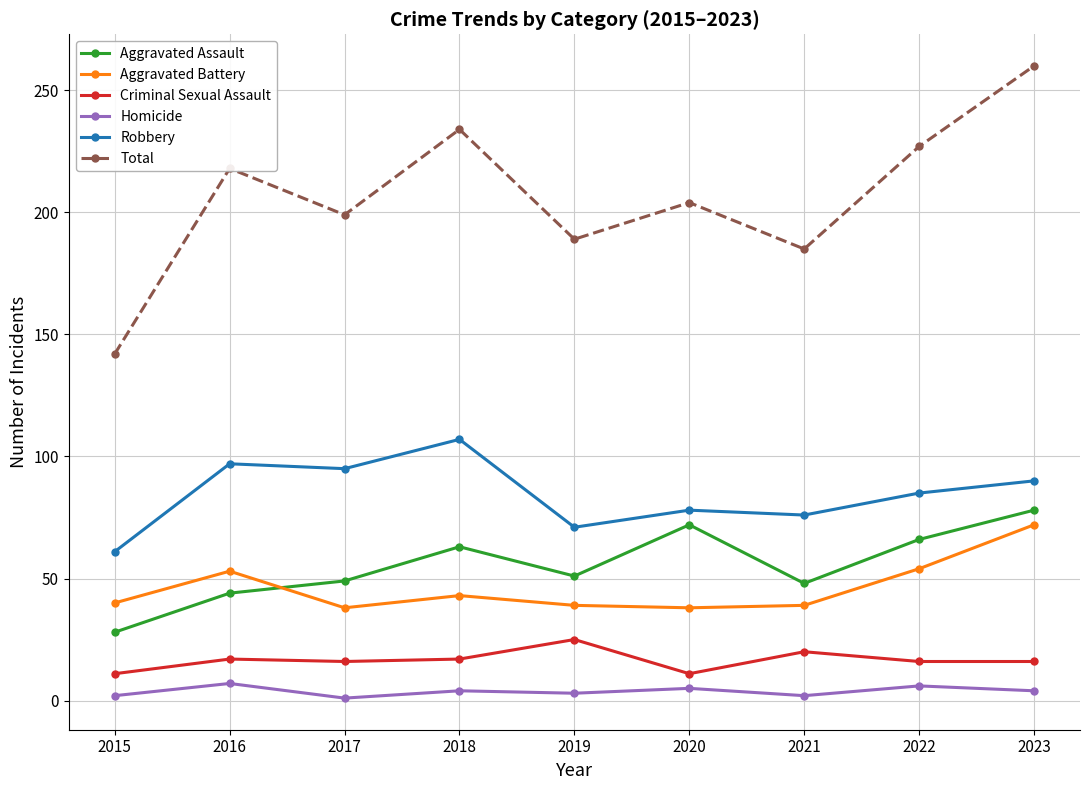

How many categories are shown in the chart?

9